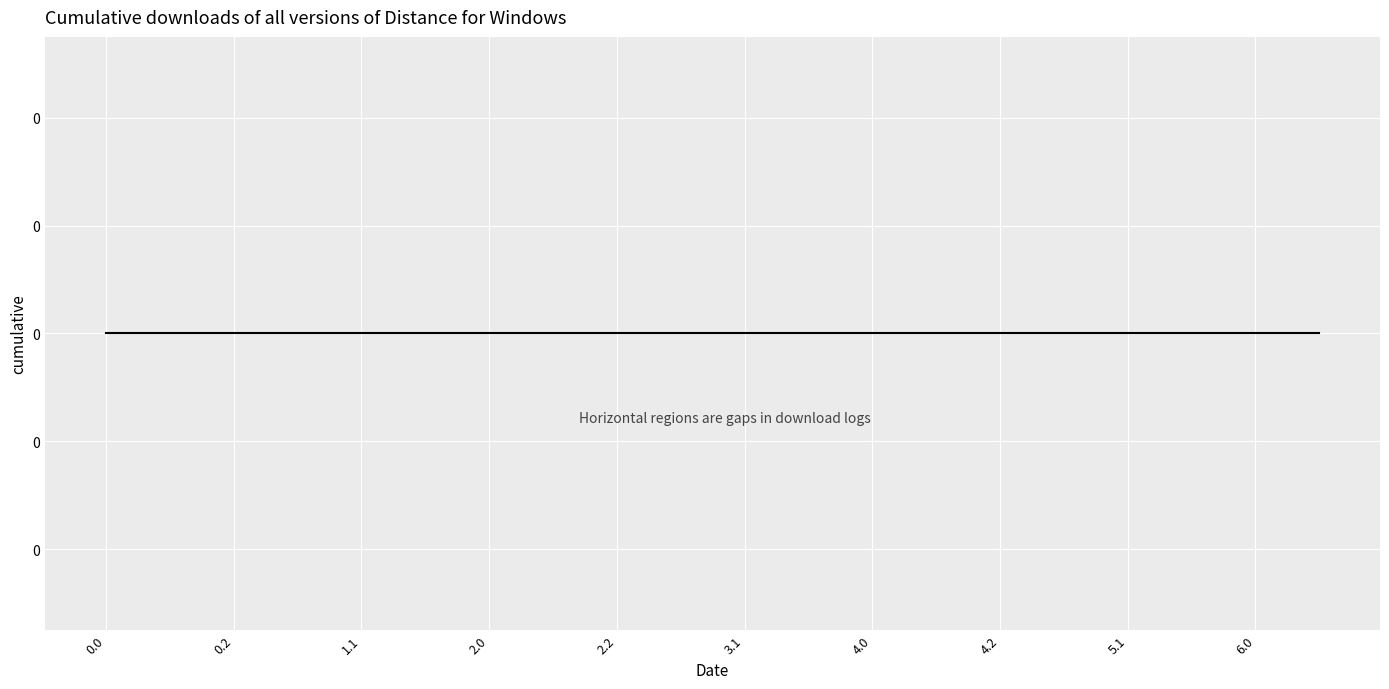

Is it true that the value at 1.1 is 2.0?

False